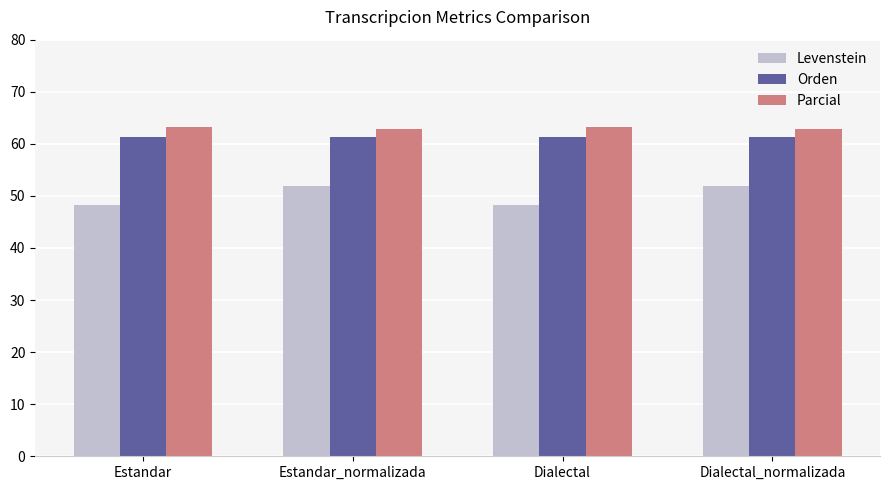

Read the Parcial value at Dialectal_normalizada.

62.9